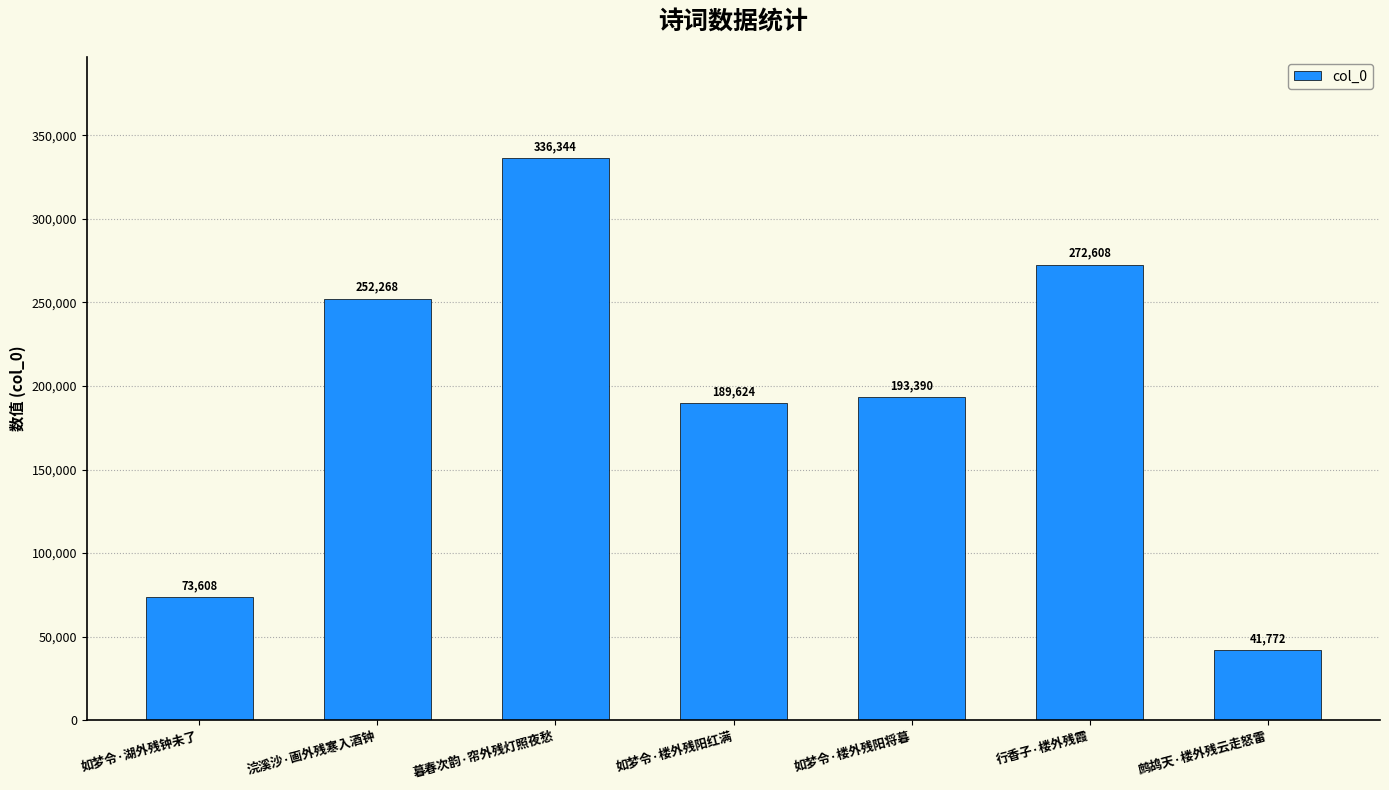

What is the label of the 1st bar from the right?

鹧鸪天·楼外残云走怒雷